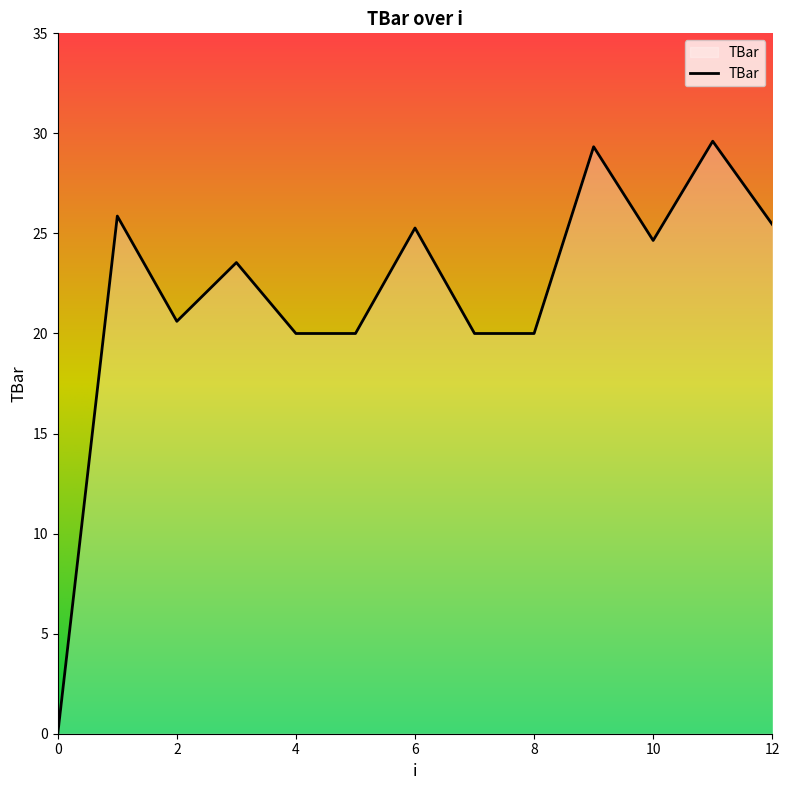

Does the chart have visible grid lines?

No